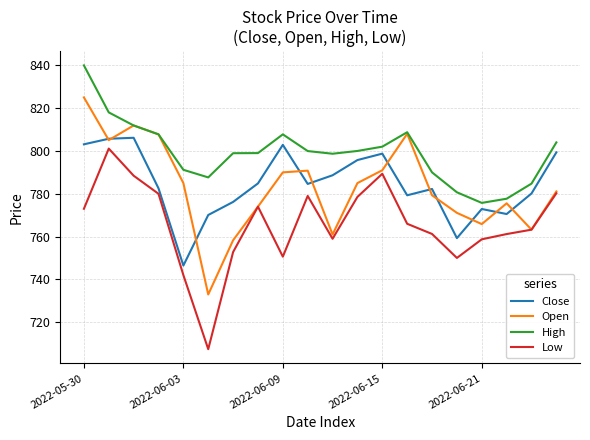

Which series has the largest total across all categories?

High